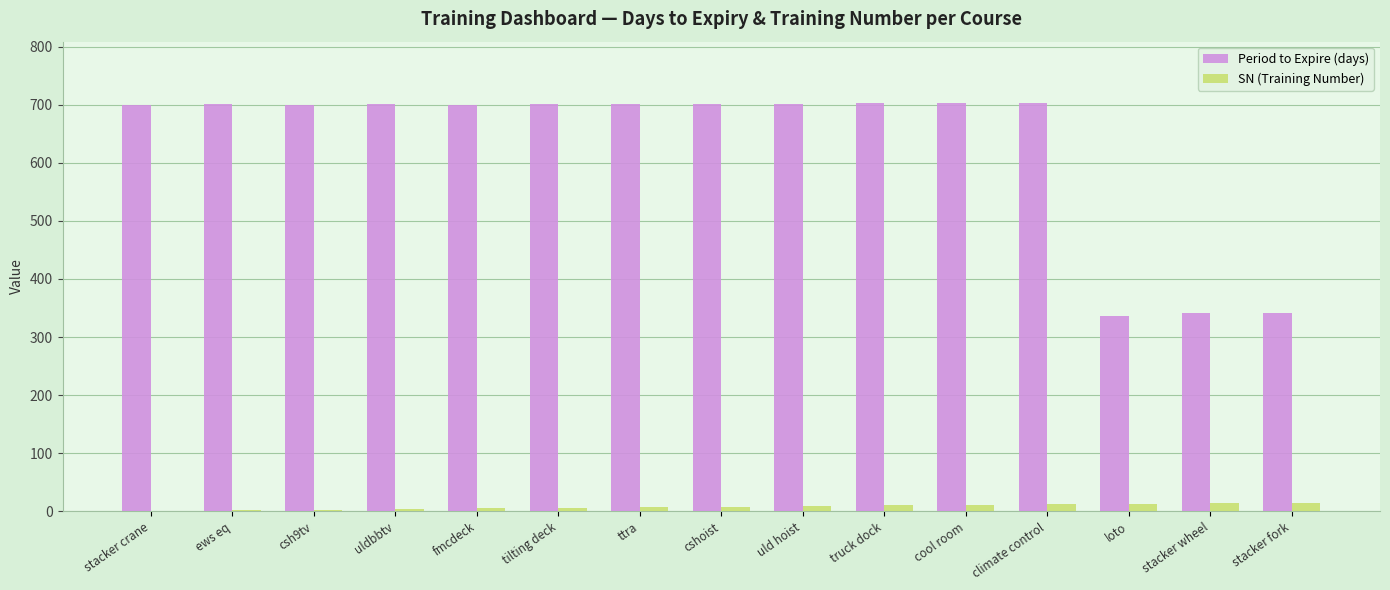

What is the sum of all SN (Training Number) values?

120